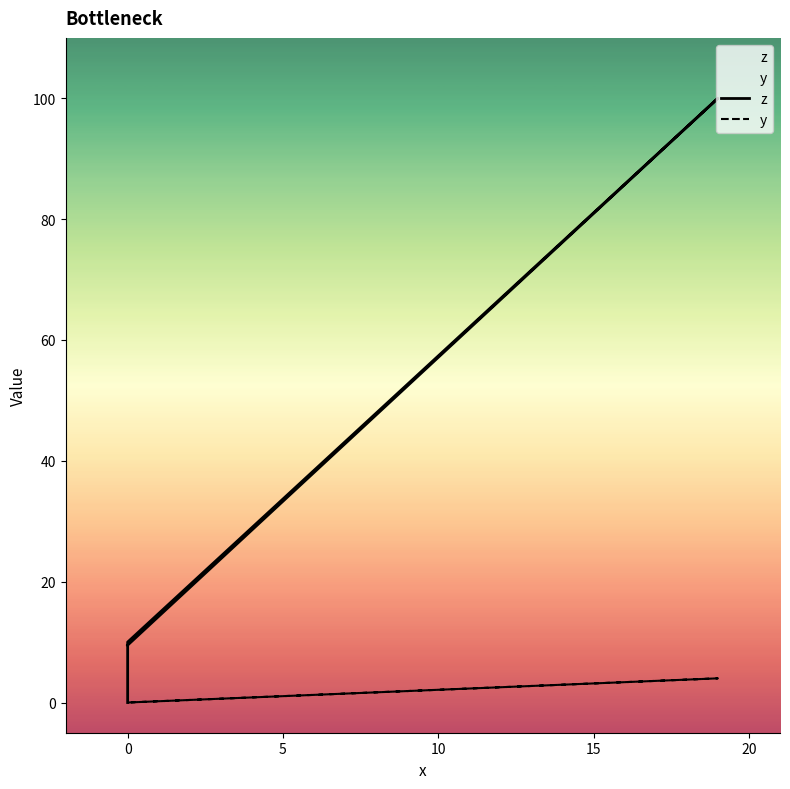

What is the spread (max minus min) of values at 0?

10.0